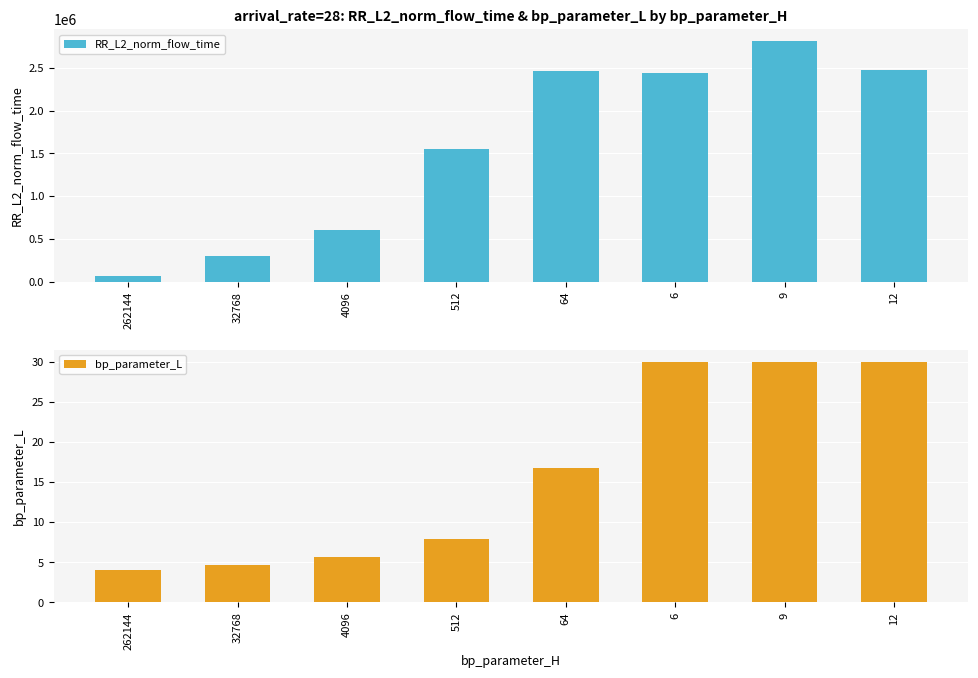

Which series has the largest range (max minus min)?

RR_L2_norm_flow_time